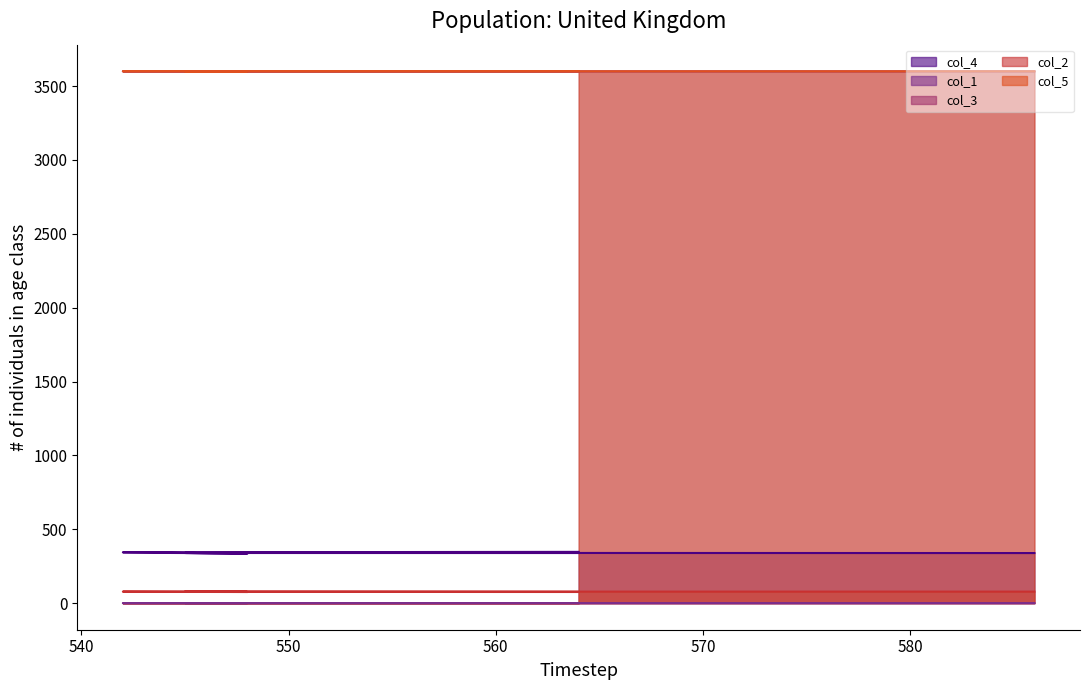

List the series in order of their peak value, lowest first.

col_1, col_2, col_4, col_3, col_5